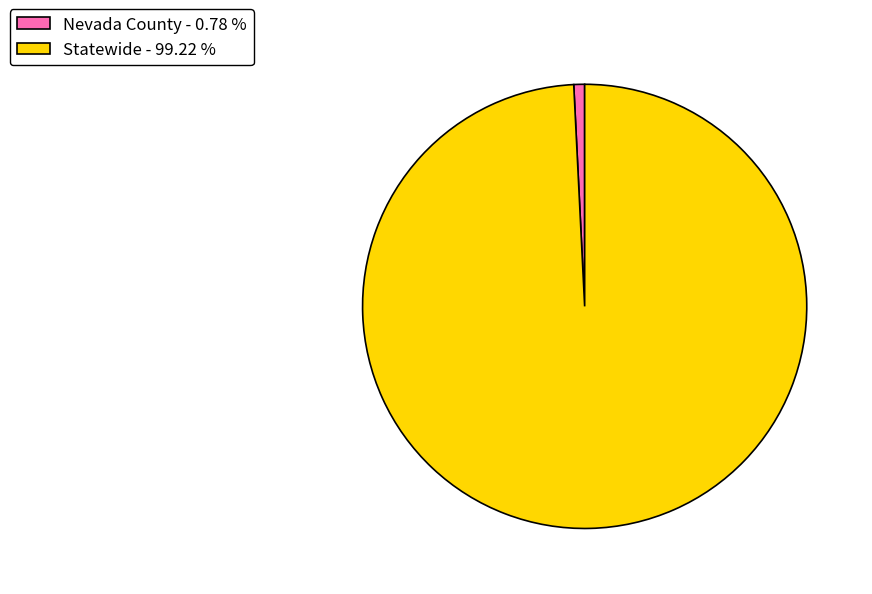

Which category has the smallest portion of the pie?

Nevada County